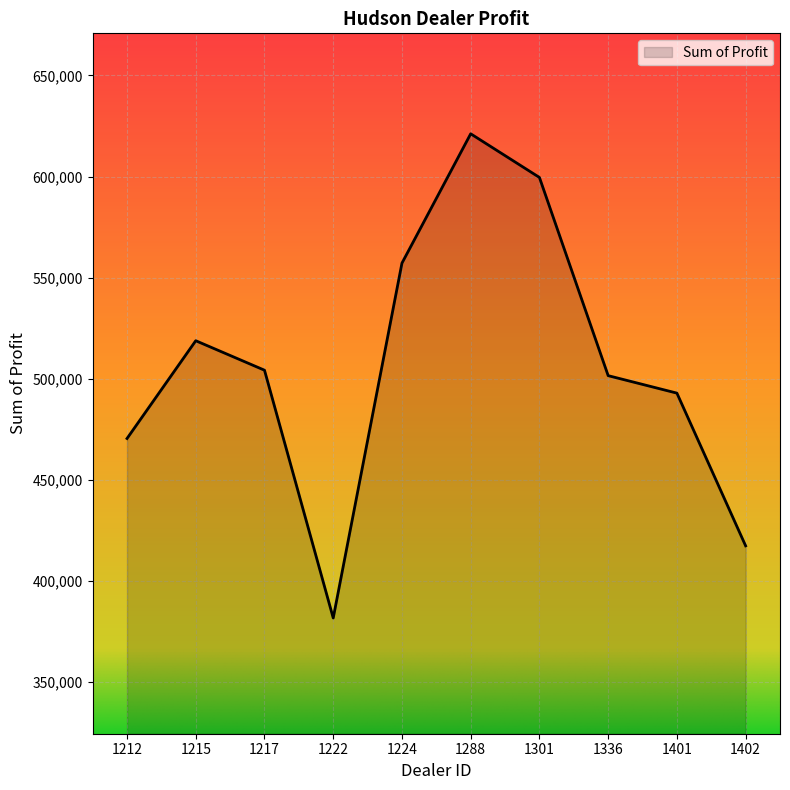

What is the greatest value displayed?

621153.0